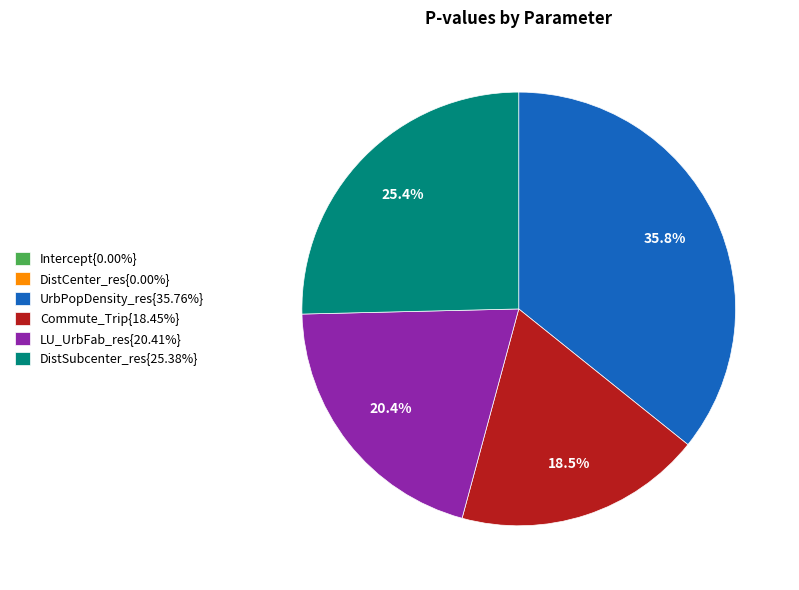

What percentage is NOT represented by UrbPopDensity_res{35.76%}?

64.2%